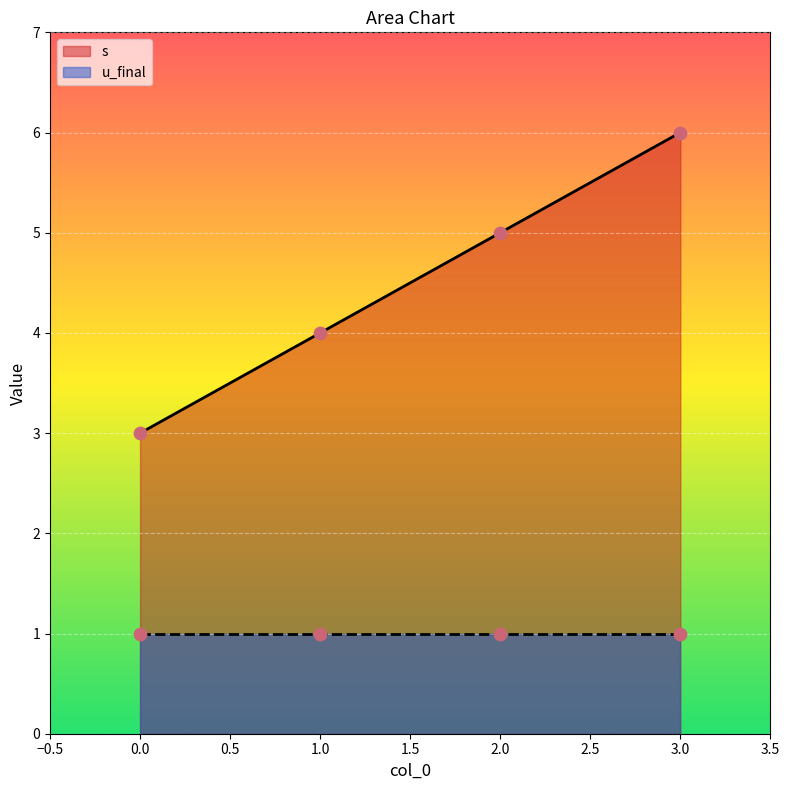

Which has a higher value, 3 or 0?

3